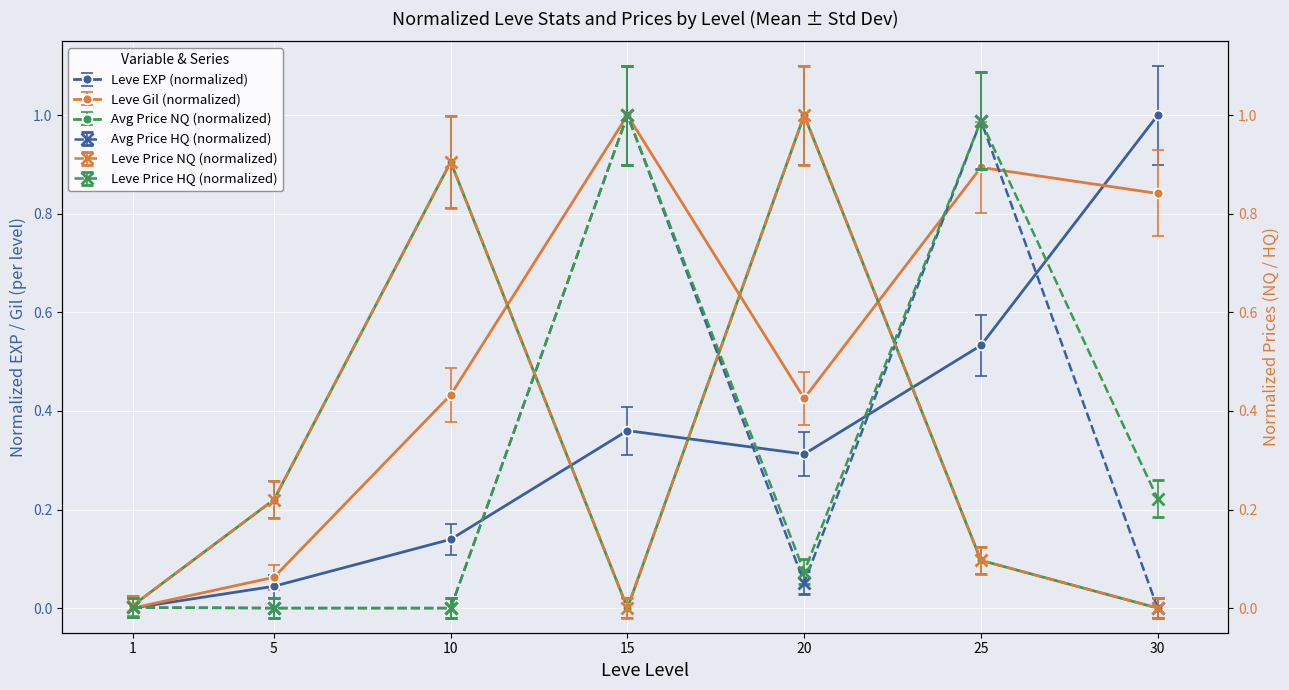

What is the value of the Leve Gil (normalized) point at the 6th from the left?

0.9